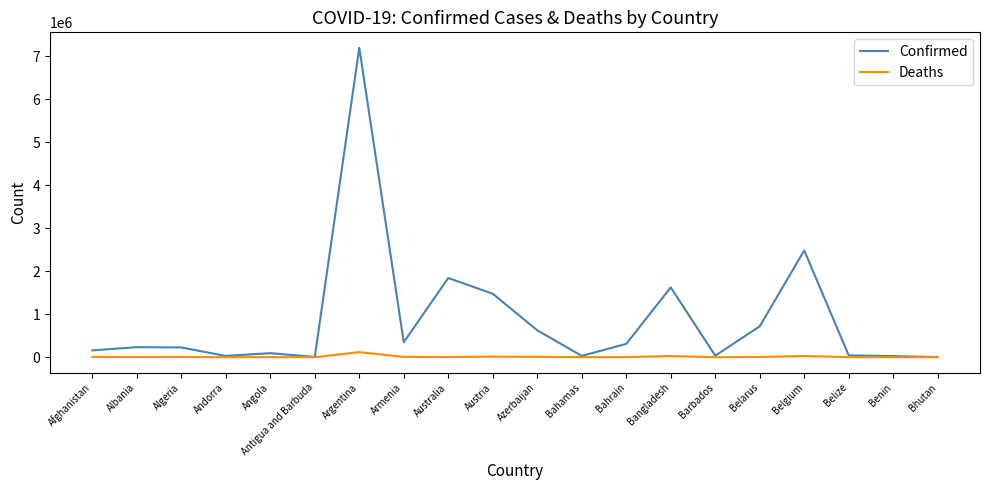

At which label does Deaths first exceed 3271?

Afghanistan